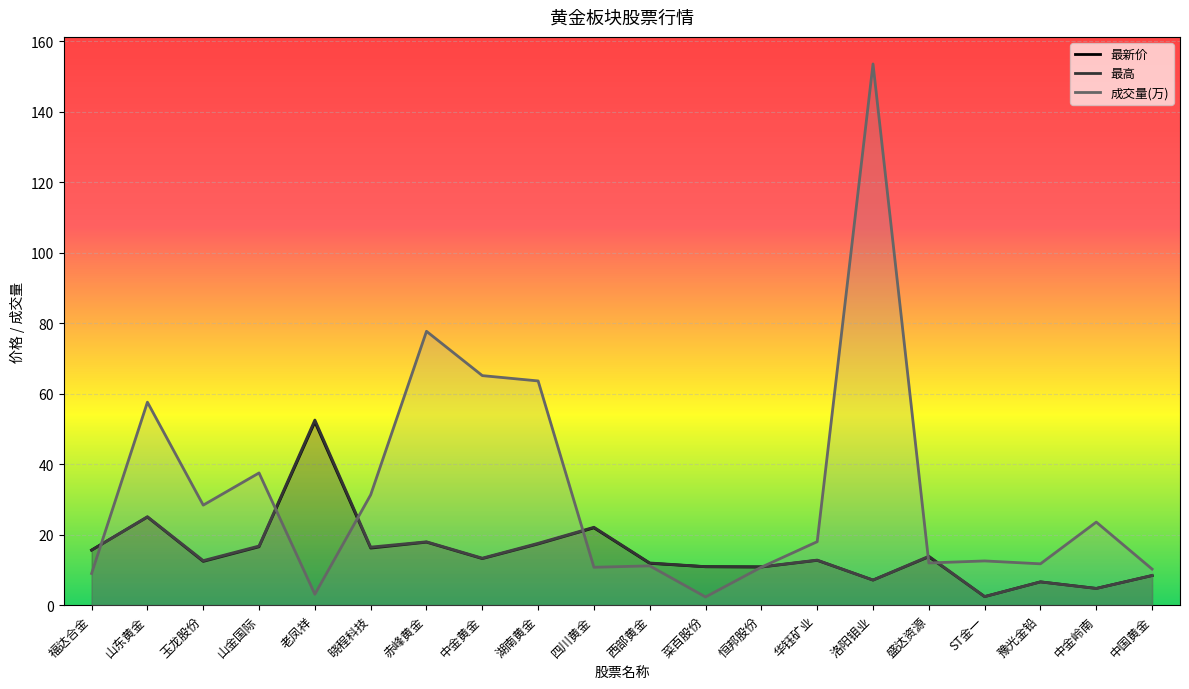

How many data points in 成交量(万) are above 18?

10